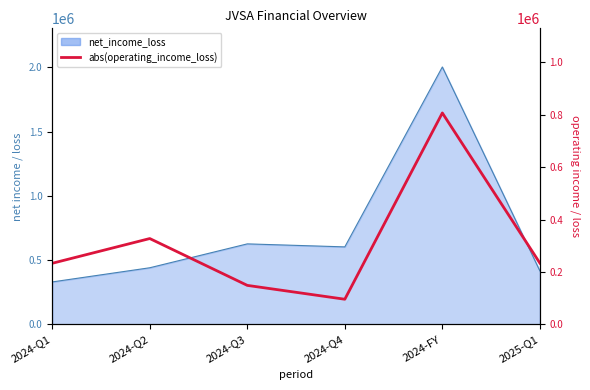

Reading left to right, list all the values displayed in this chart.

233280	327510	149054	96262	806106	234064